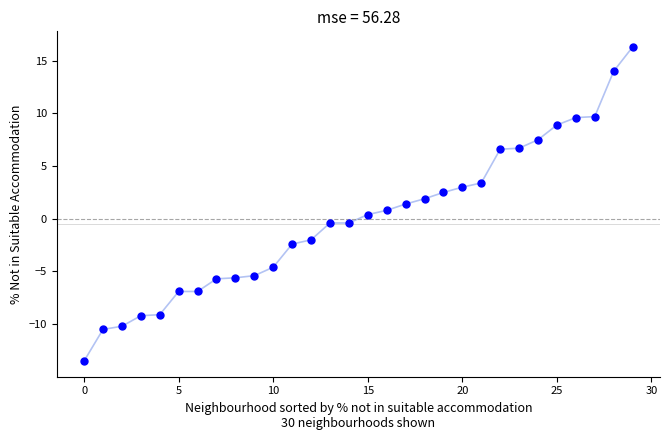

What is the difference between the maximum and minimum values?

29.8